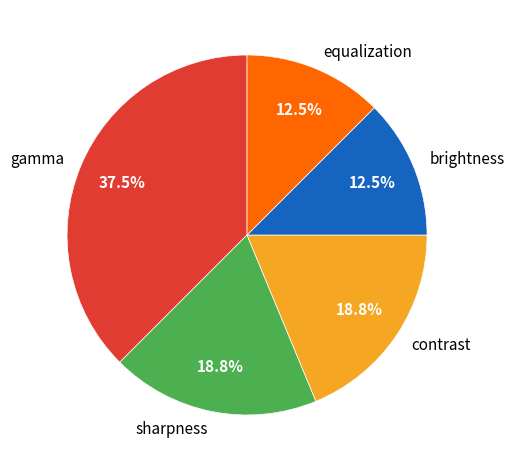

Is brightness the majority of the pie?

No